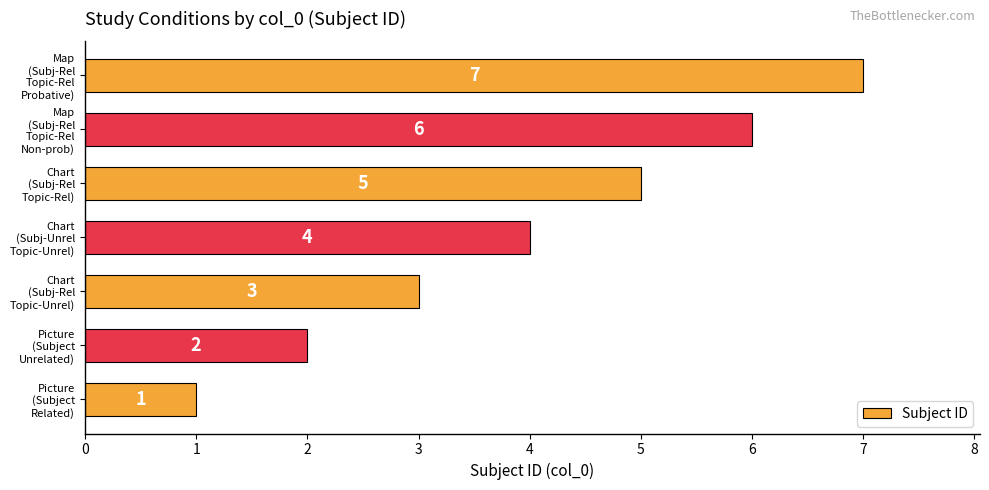

What is the difference between the maximum and minimum values?

6